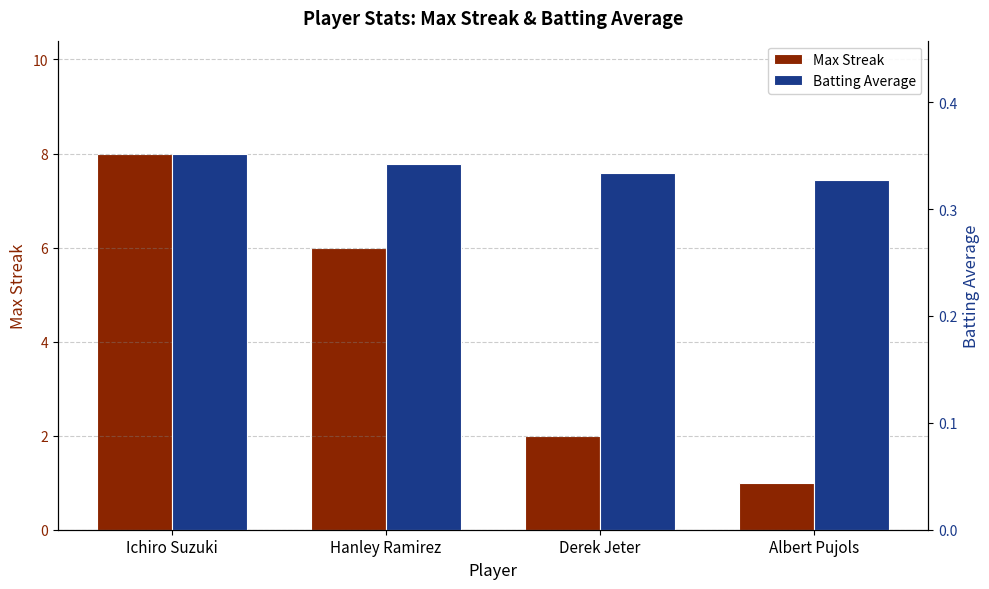

What are all the series names shown in the legend?

Max Streak, Batting Average